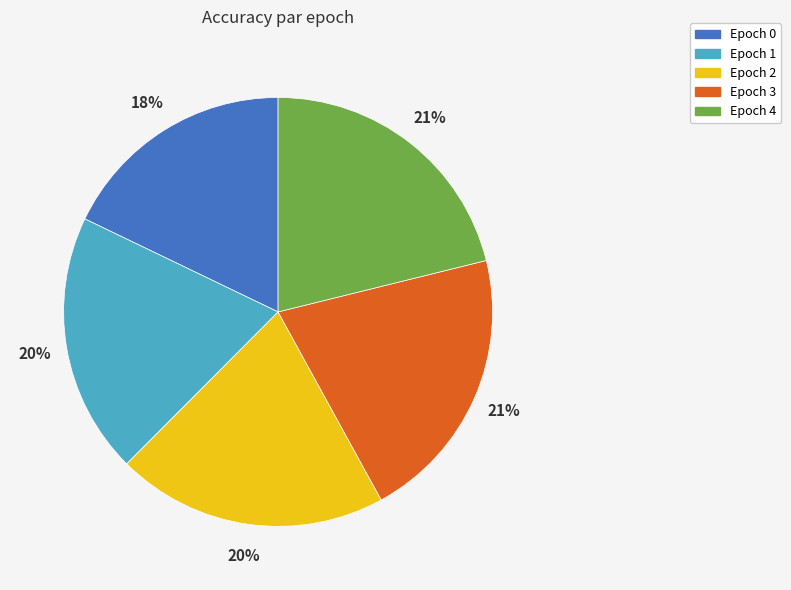

Is there a majority slice in this chart?

No